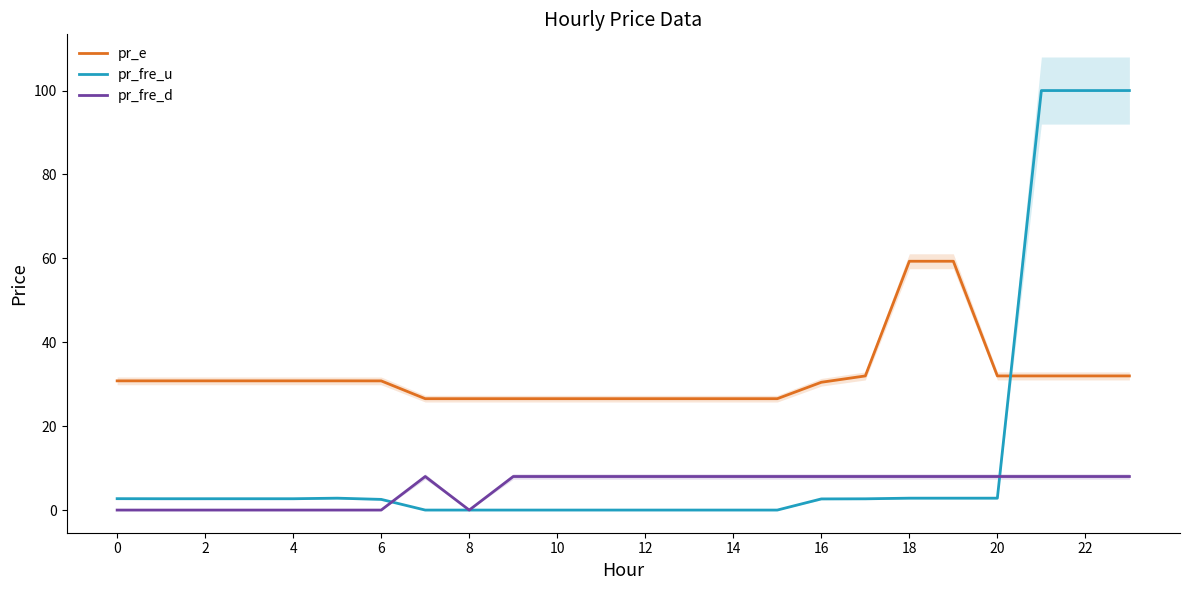

Is the value of pr_fre_u at 16 greater than the value of pr_e at 10?

No